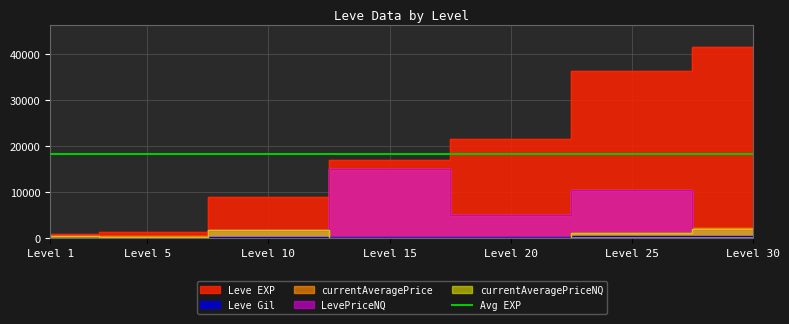

What is the difference between the maximum and minimum values in the Leve Gil series?

327.0